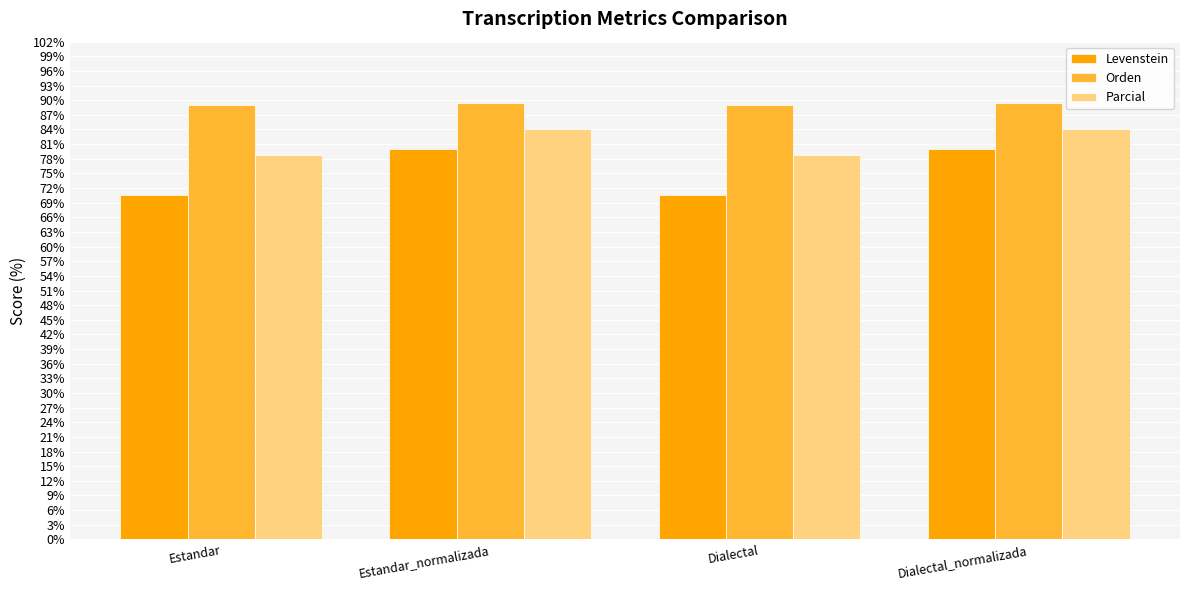

What is the average value of the Levenstein series?

75.2